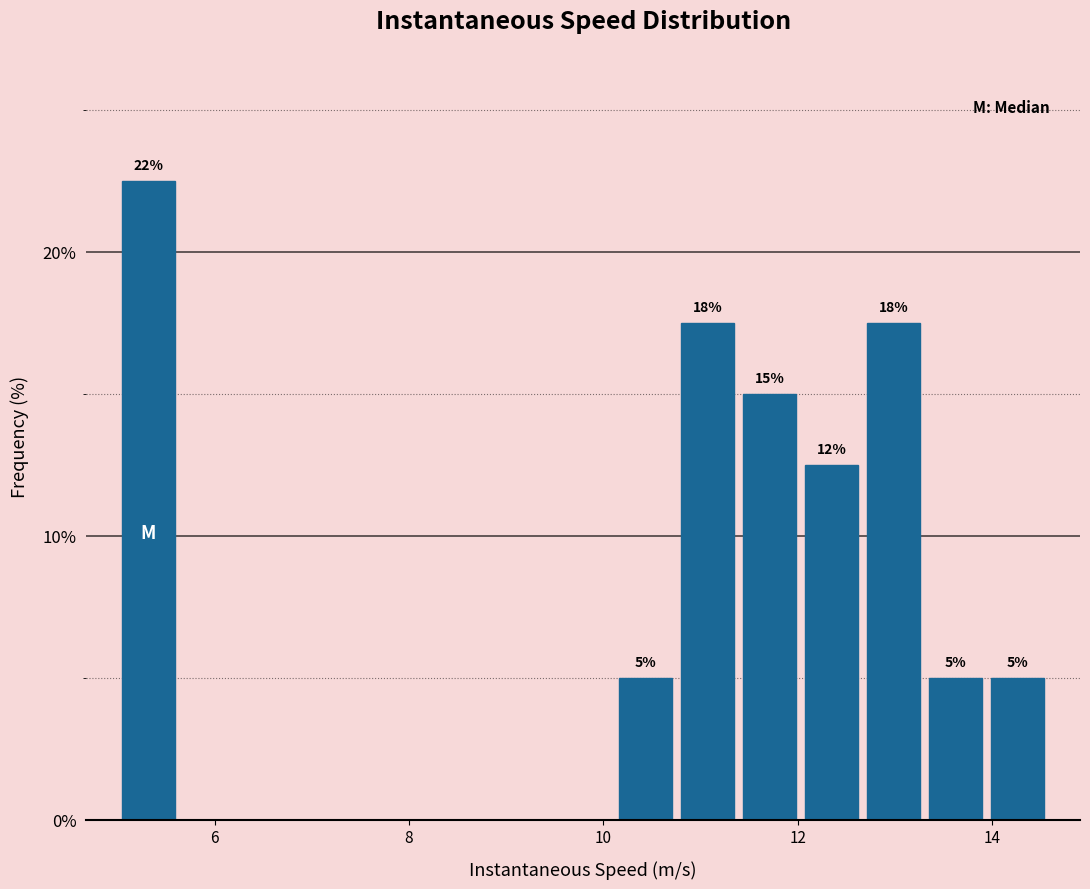

Read against the x-axis, roughly where is the centre of the tallest bar?

5.4